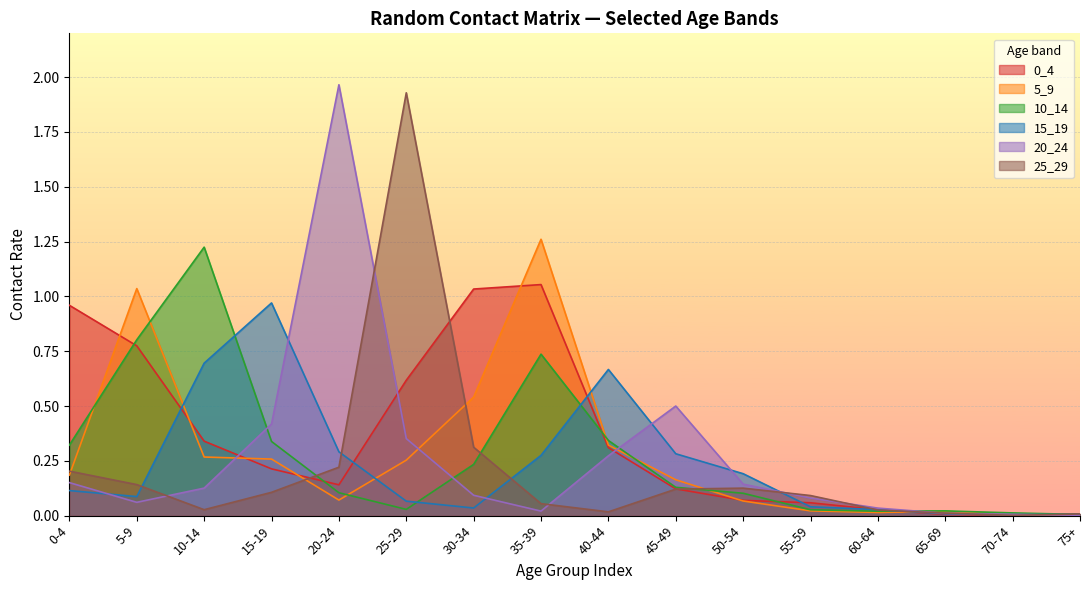

What is the label of the 11th point from the left?

50-54